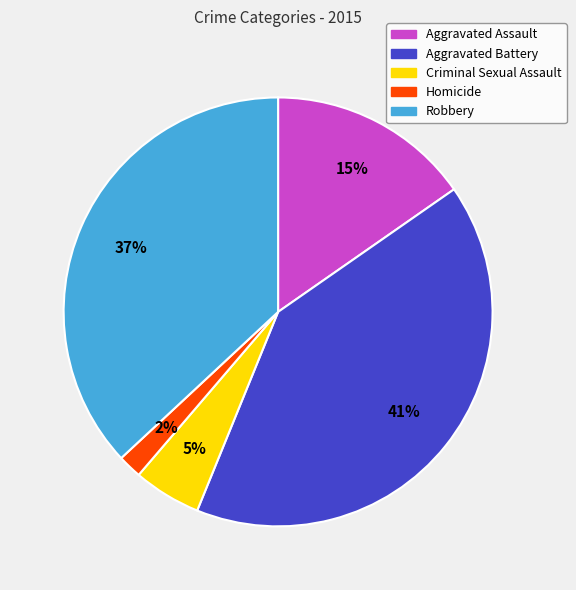

How many segments does this pie chart have?

5